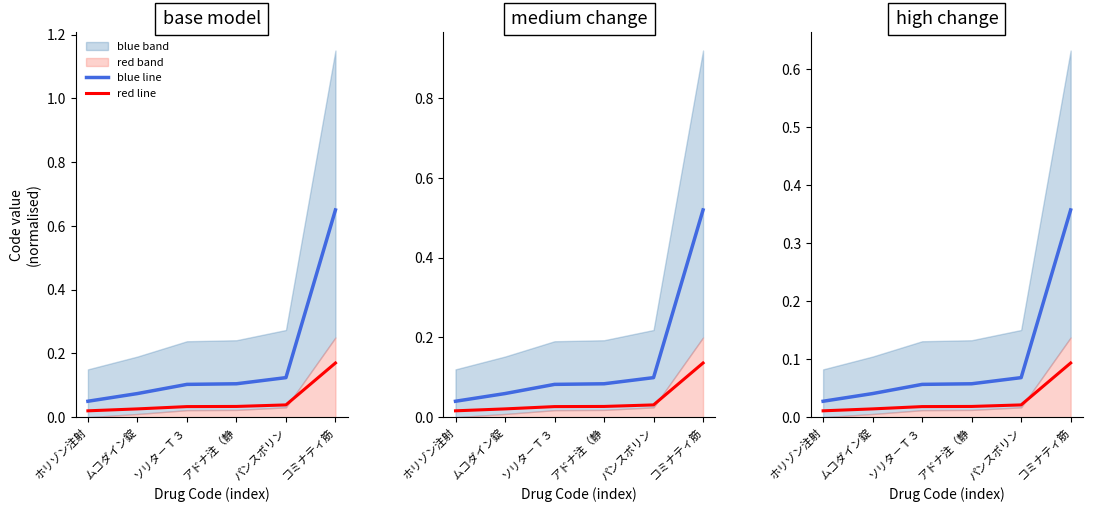

True or false: blue line and red line intersect in this chart.

False